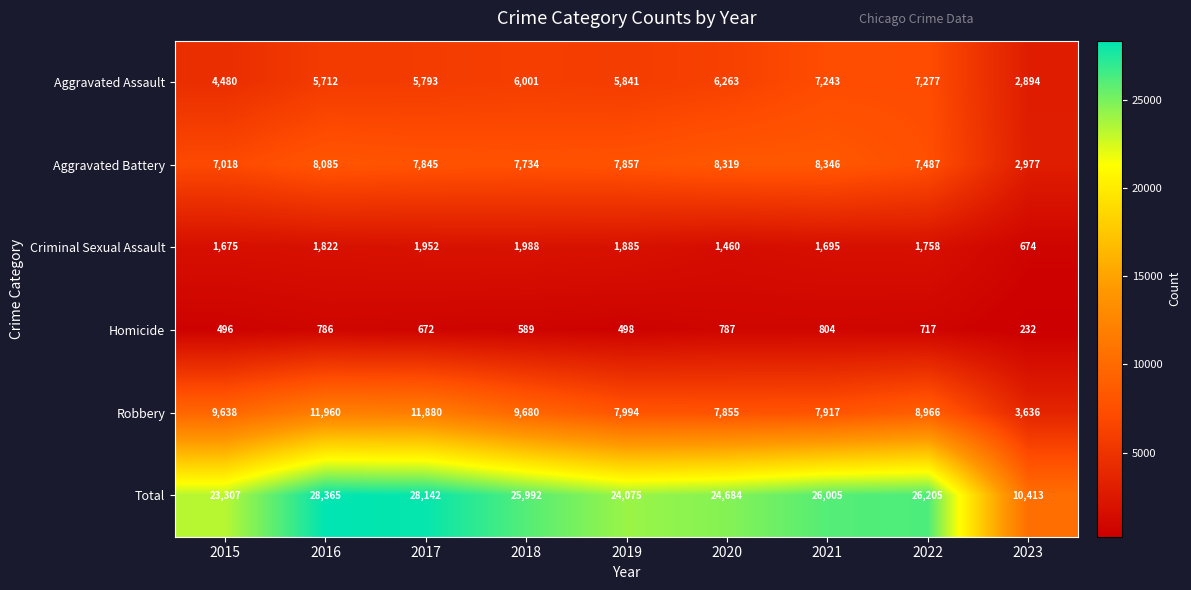

What is the sum of the Aggravated Battery values at 2019 and 2015?

14875